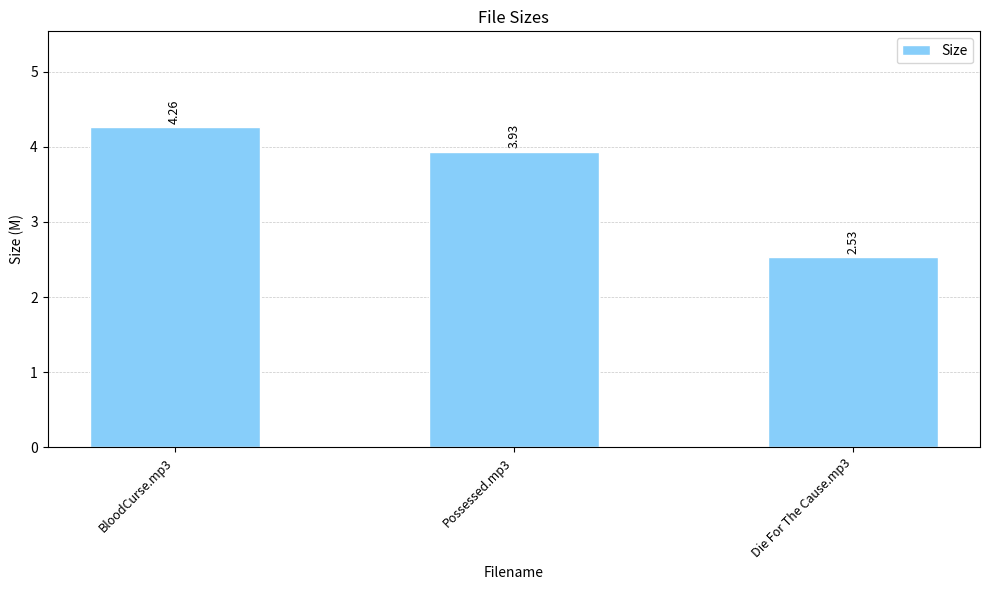

Which has a higher value, Die For The Cause.mp3 or BloodCurse.mp3?

BloodCurse.mp3